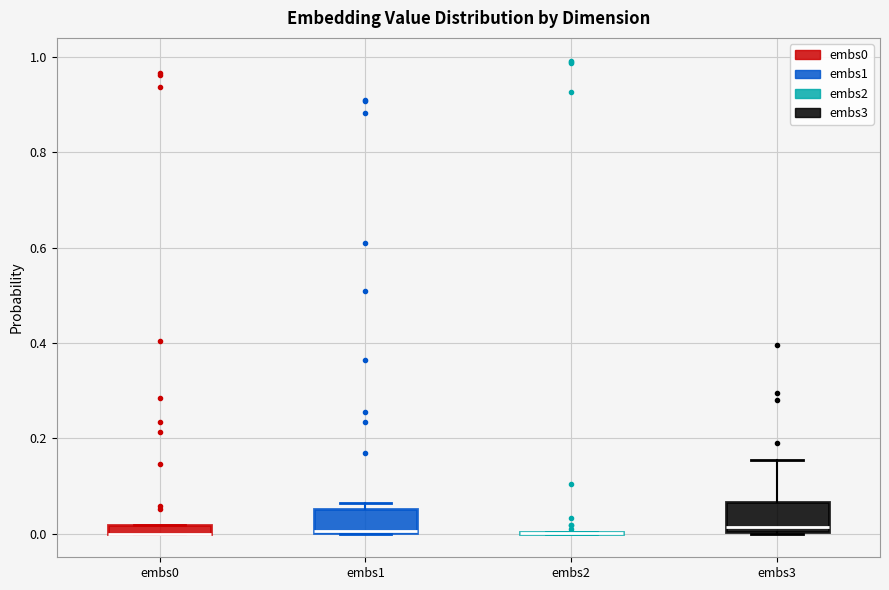

Where does the upper whisker of the box for embs3 end on the y-axis? The values are not printed on the chart, so give them approximately, as read against the axis.

0.16